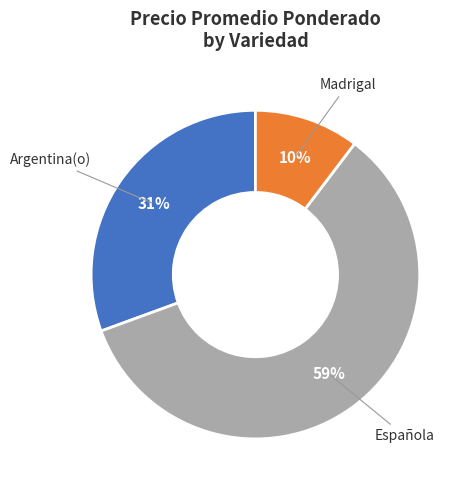

What percentage is the Argentina(o) slice, to the nearest percent?

31%